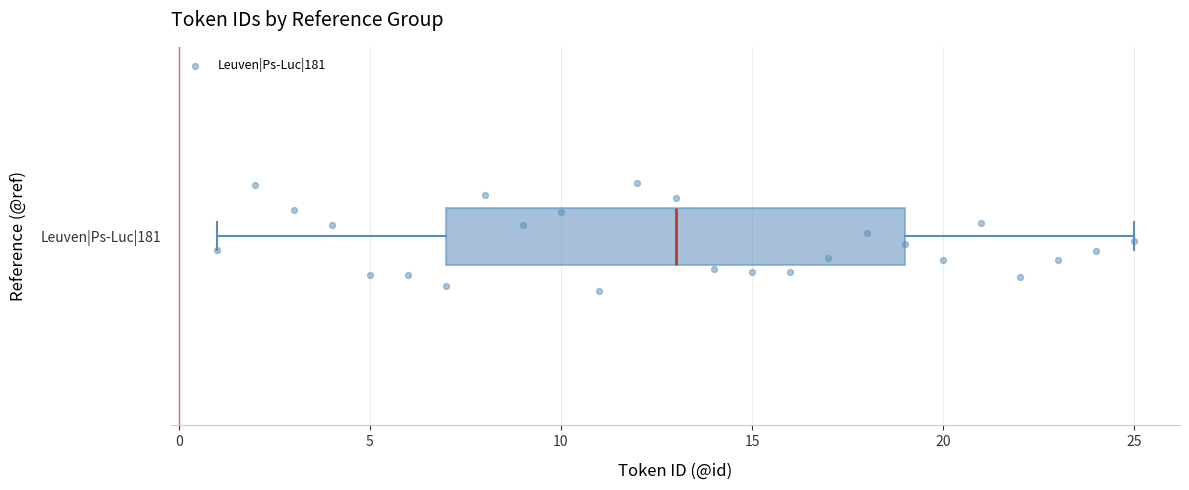

Read this box plot against the x-axis: the position of the median line, the range covered by the box, and the ends of both whiskers. The values are not printed on the chart, so give them approximately, as read against the axis.

median 13, box 7 to 19, whiskers 1 to 25